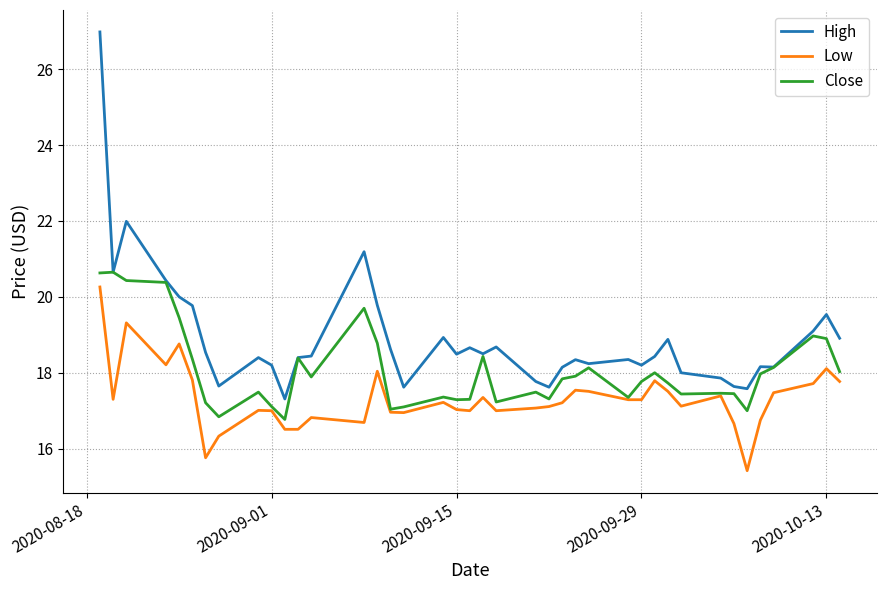

Rank the series by their average value, from highest to lowest.

High, Close, Low